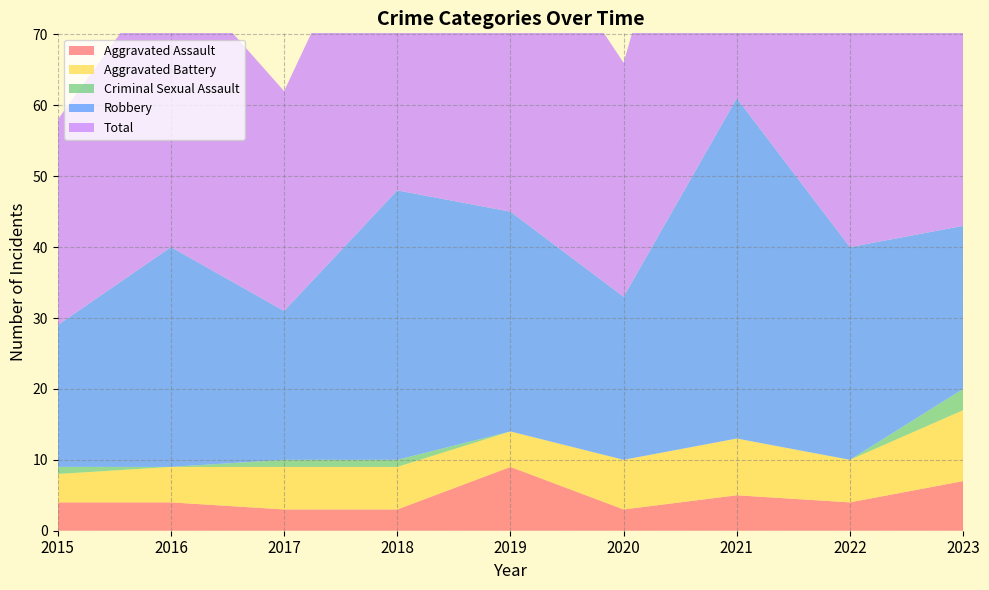

Reading left to right, extract all data points from this chart.

Aggravated Assault: 2015=4	2016=4	2017=3	2018=3	2019=9	2020=3	2021=5	2022=4	2023=7
Aggravated Battery: 2015=4	2016=5	2017=6	2018=6	2019=5	2020=7	2021=8	2022=6	2023=10
Criminal Sexual Assault: 2015=1	2016=0	2017=1	2018=1	2019=0	2020=0	2021=0	2022=0	2023=3
Robbery: 2015=20	2016=31	2017=21	2018=38	2019=31	2020=23	2021=48	2022=30	2023=23
Total: 2015=29	2016=40	2017=31	2018=48	2019=45	2020=33	2021=61	2022=40	2023=43